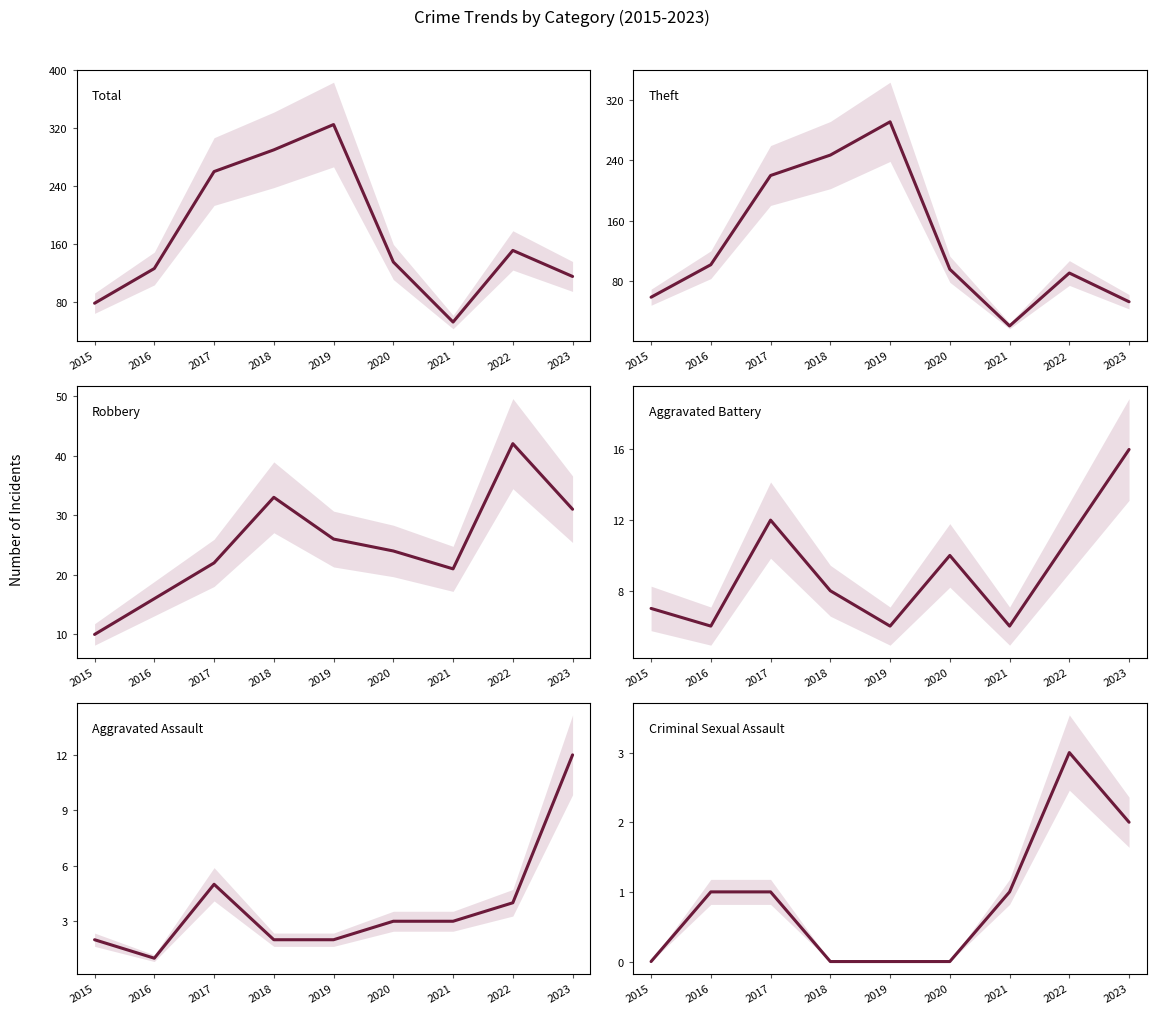

At which category does Aggravated Assault reach its first local valley?

2016